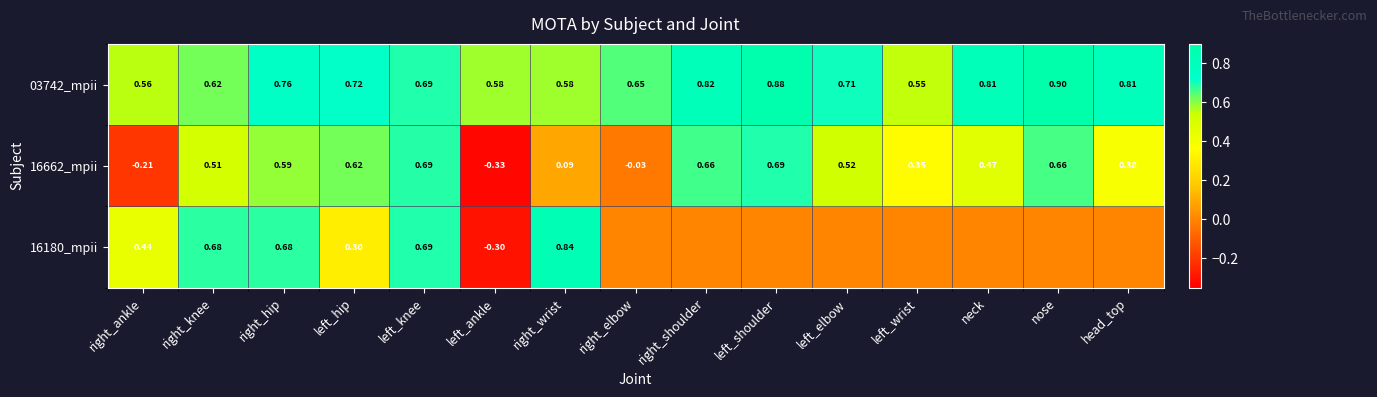

At which label is 03742_mpii closest to 0?

left_wrist